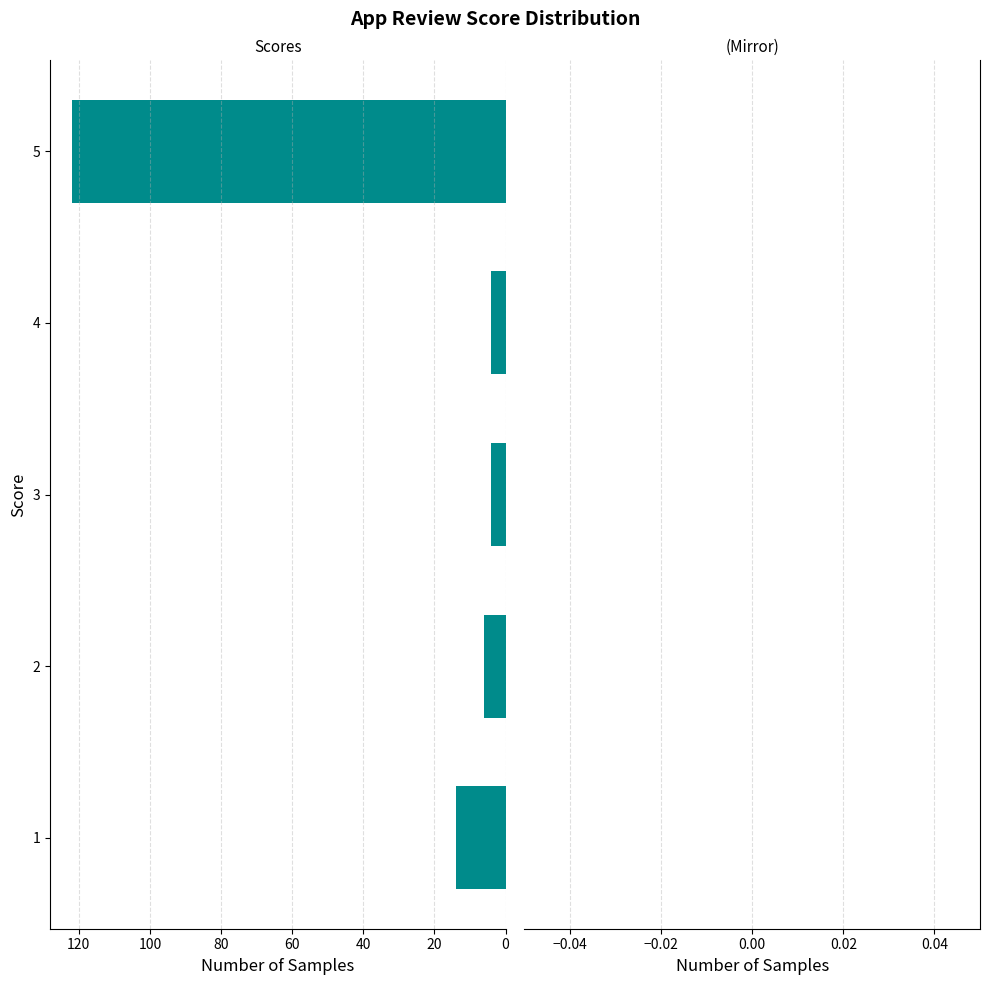

Reading bottom to top, transcribe all the data shown in this chart.

14	6	4	4	122